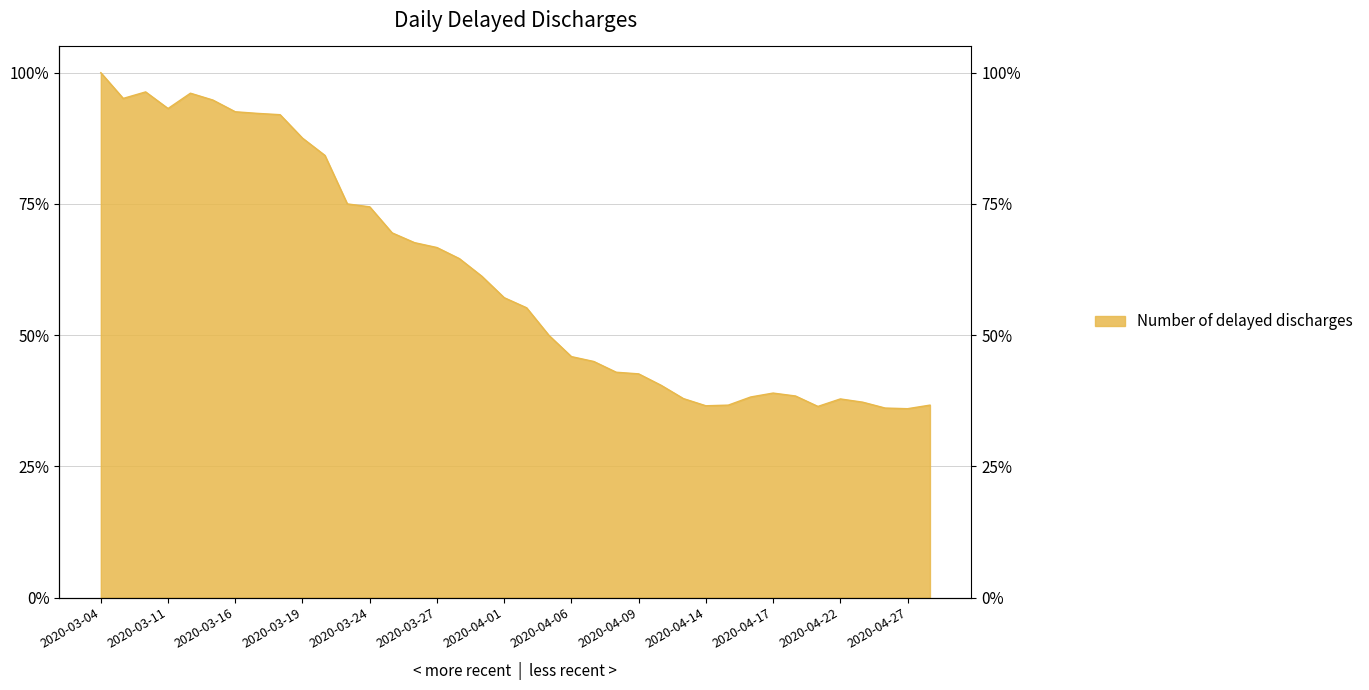

What position from the right is 2020-03-31?

21